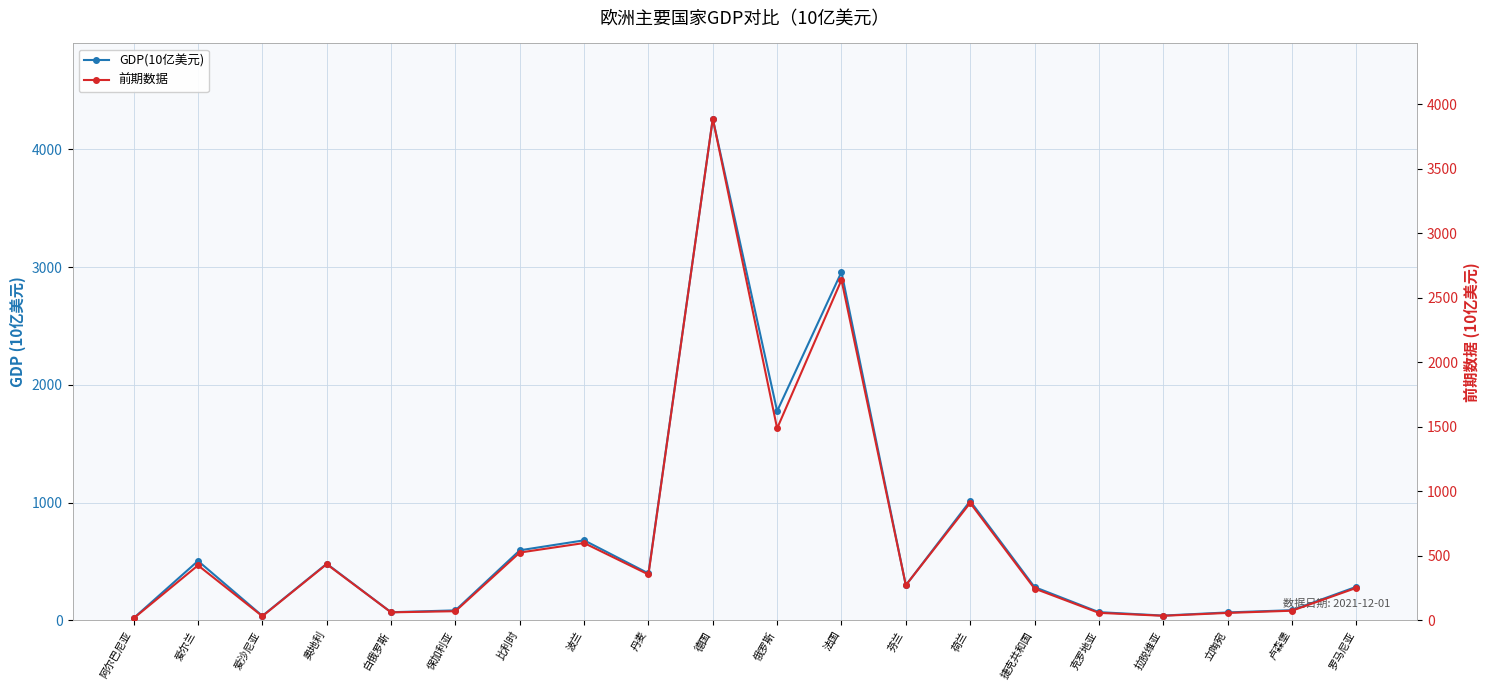

What are all the series names shown in the legend?

GDP(10亿美元), 前期数据